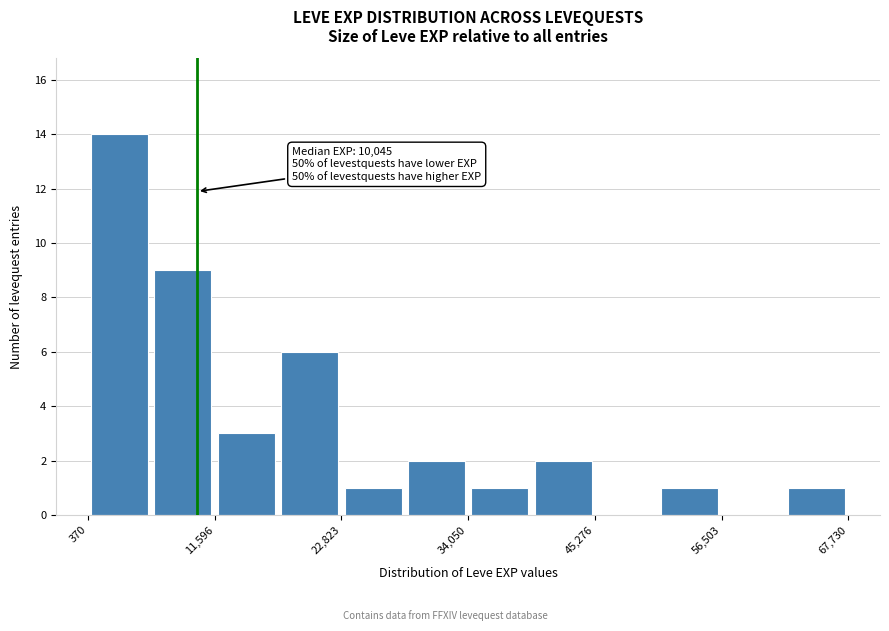

Read against the x-axis, roughly where is the centre of the tallest bar?

4000